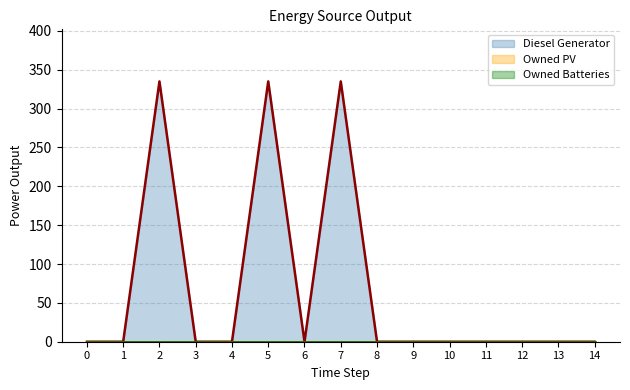

True or false: Diesel Generator and Owned Batteries intersect in this chart.

False